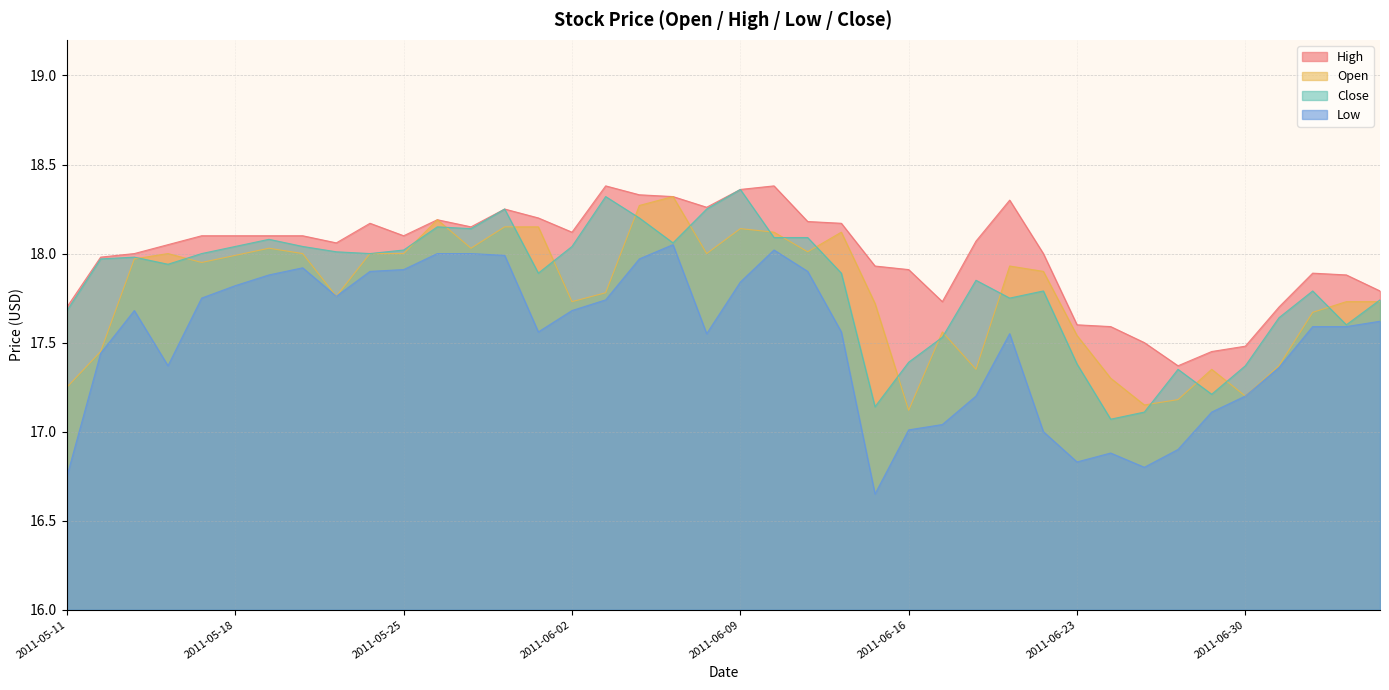

What is the sum of the Low values at 2011-06-07 and 2011-06-13?

36.0